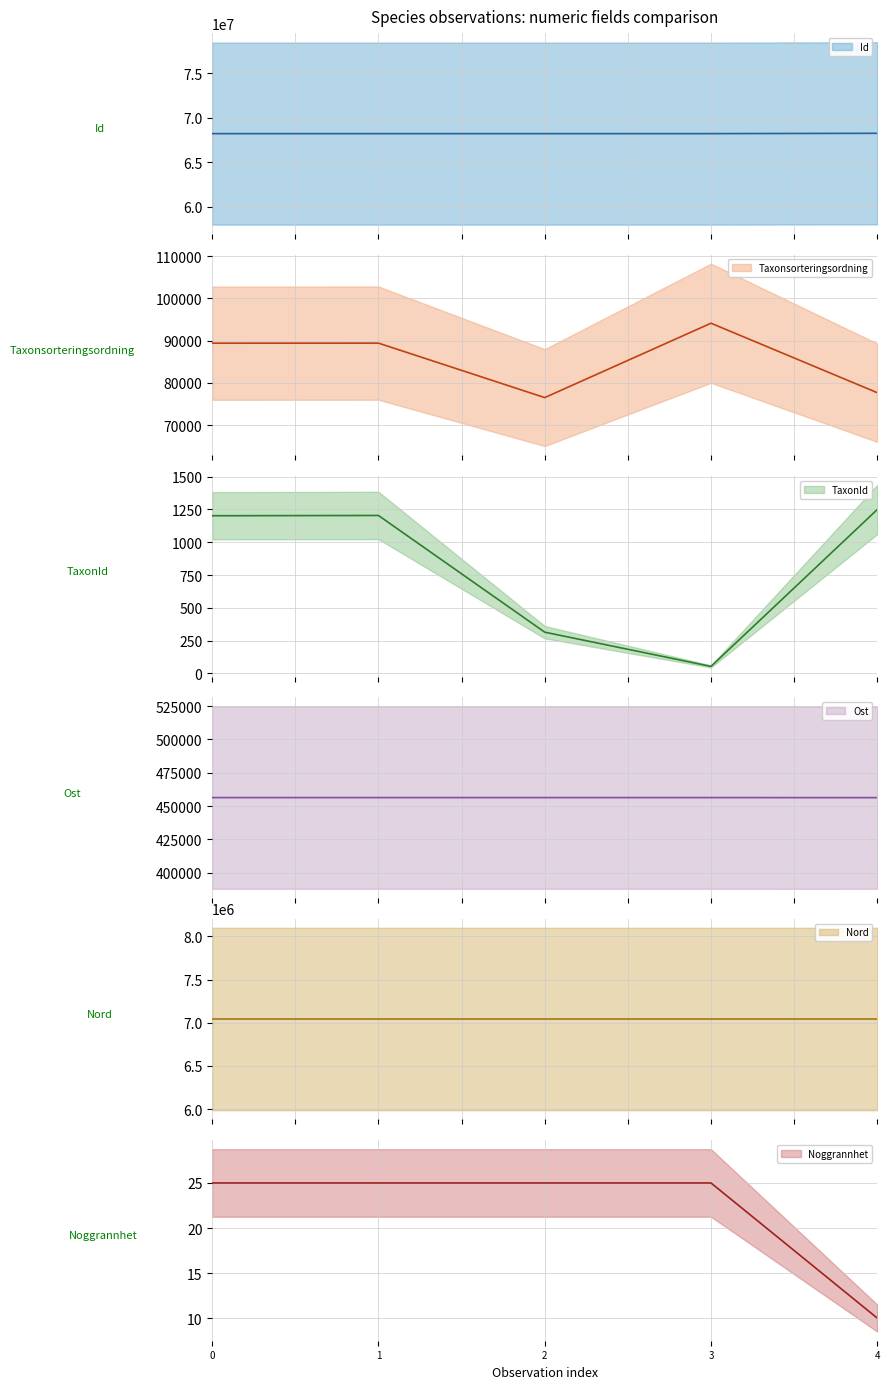

What is the total value across all series at 1?

75796734.3